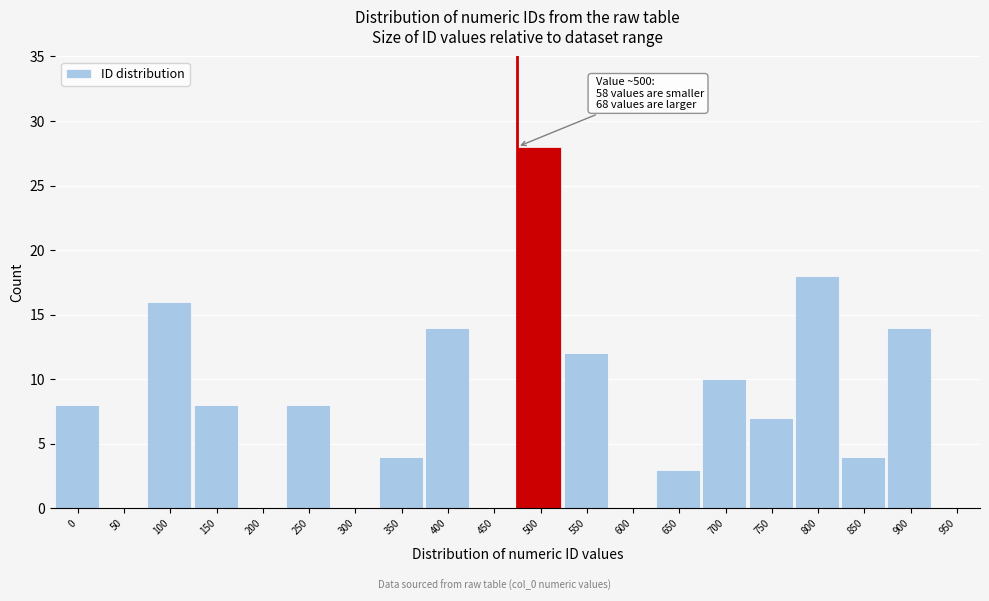

Reading left to right, transcribe all the data shown in this chart.

0=8	50=0	100=16	150=8	200=0	250=8	300=0	350=4	400=14	450=0	500=28	550=12	600=0	650=3	700=10	750=7	800=18	850=4	900=14	950=0